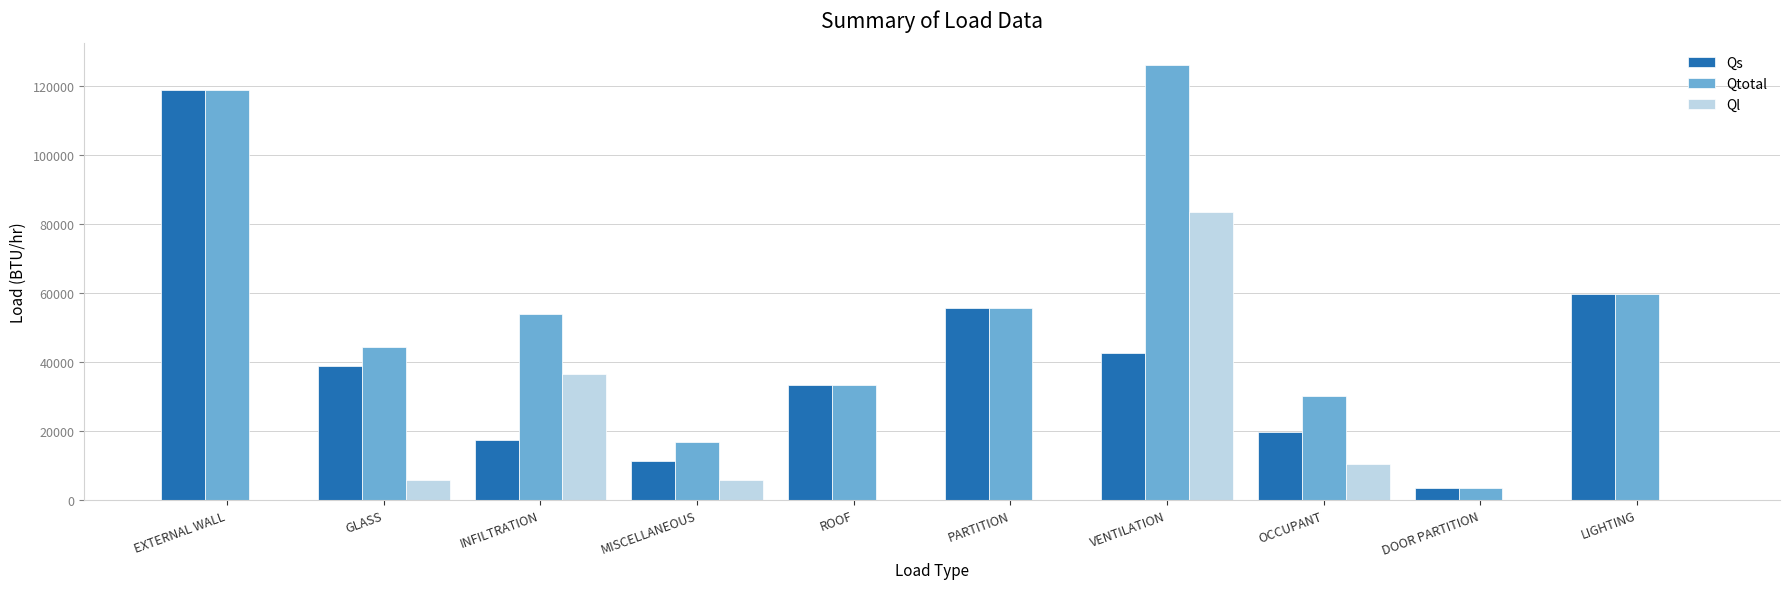

Which series has the largest range (max minus min)?

Qtotal